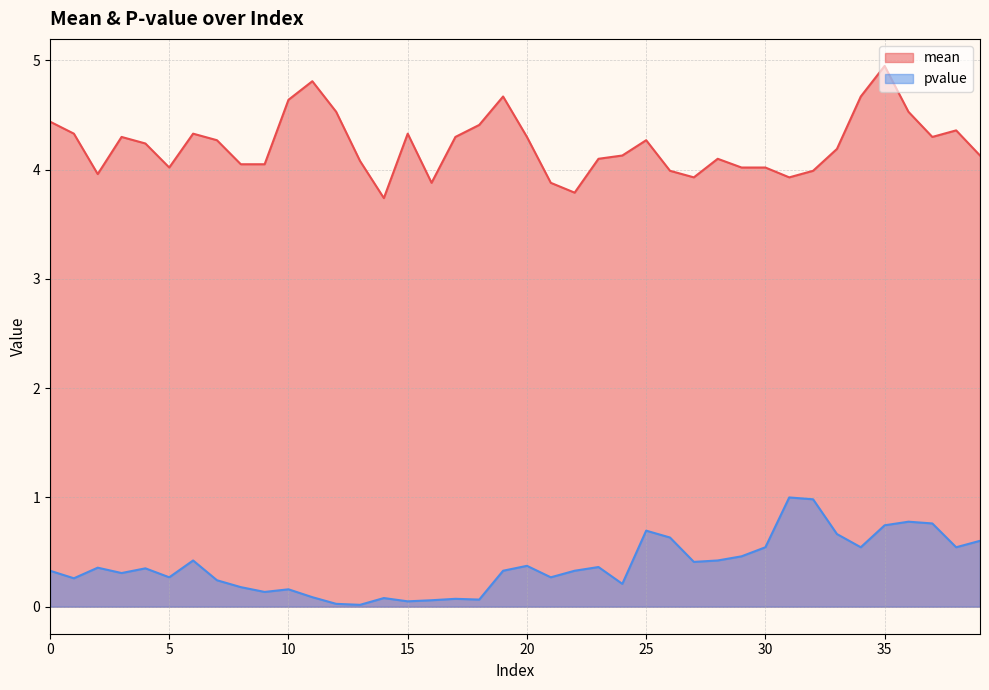

Which series changed the most between 25 and 36?

mean